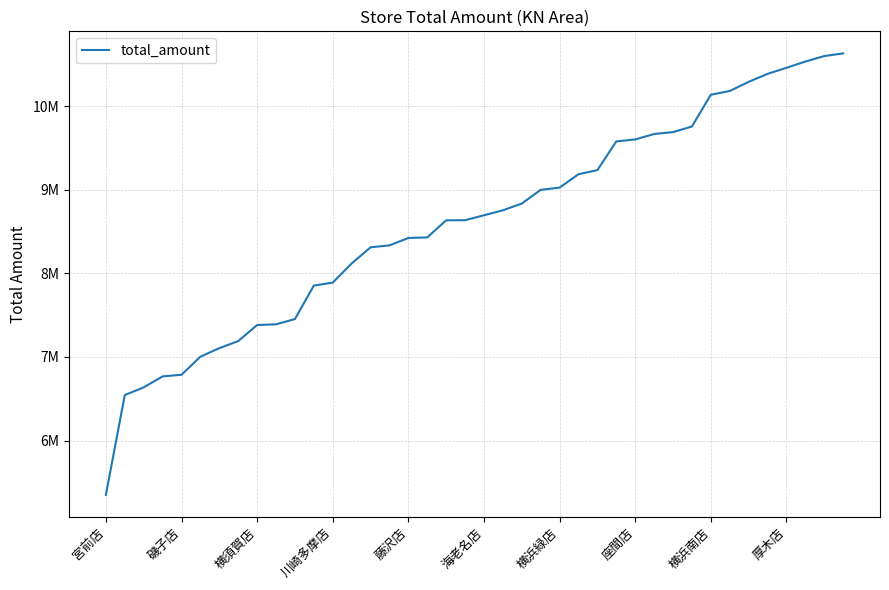

List the labels in order of value, largest first.

39, 38, 37, 36, 35, 34, 33, 32, 31, 30, 29, 28, 27, 26, 25, 24, 23, 22, 21, 20, 19, 18, 17, 16, 15, 14, 13, 12, 11, 10, 厚木店, 横浜南店, 座間店, 横浜緑店, 海老名店, 藤沢店, 川崎多摩店, 横須賀店, 磯子店, 宮前店